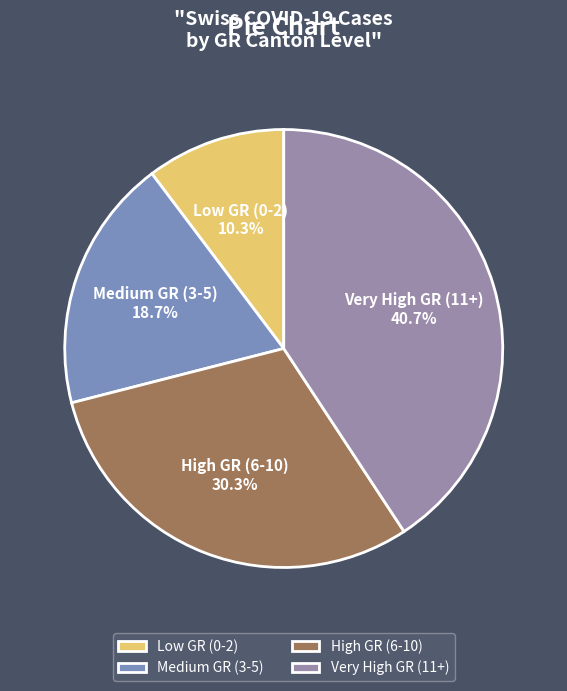

Is the sum of High GR (6-10) and Medium GR (3-5) greater than half?

No